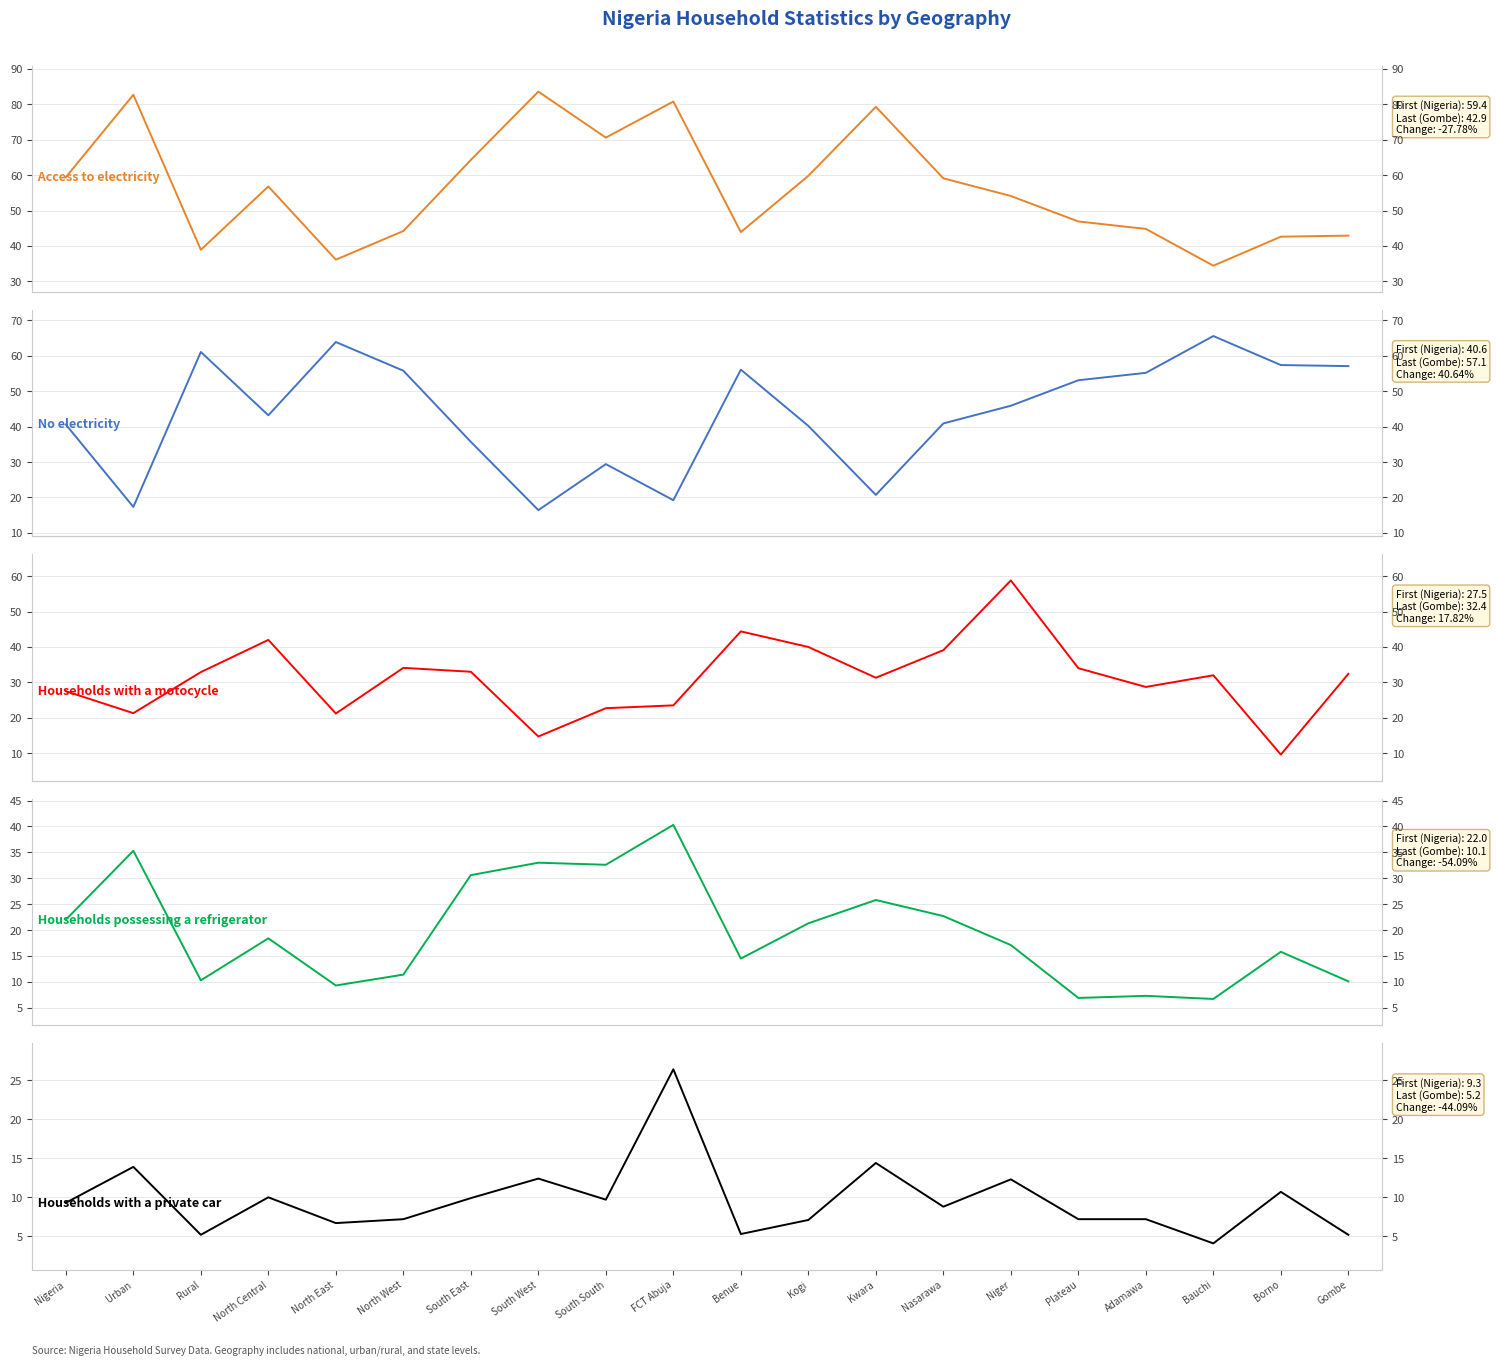

At which label is Households with a private car closest to 15?

Kwara